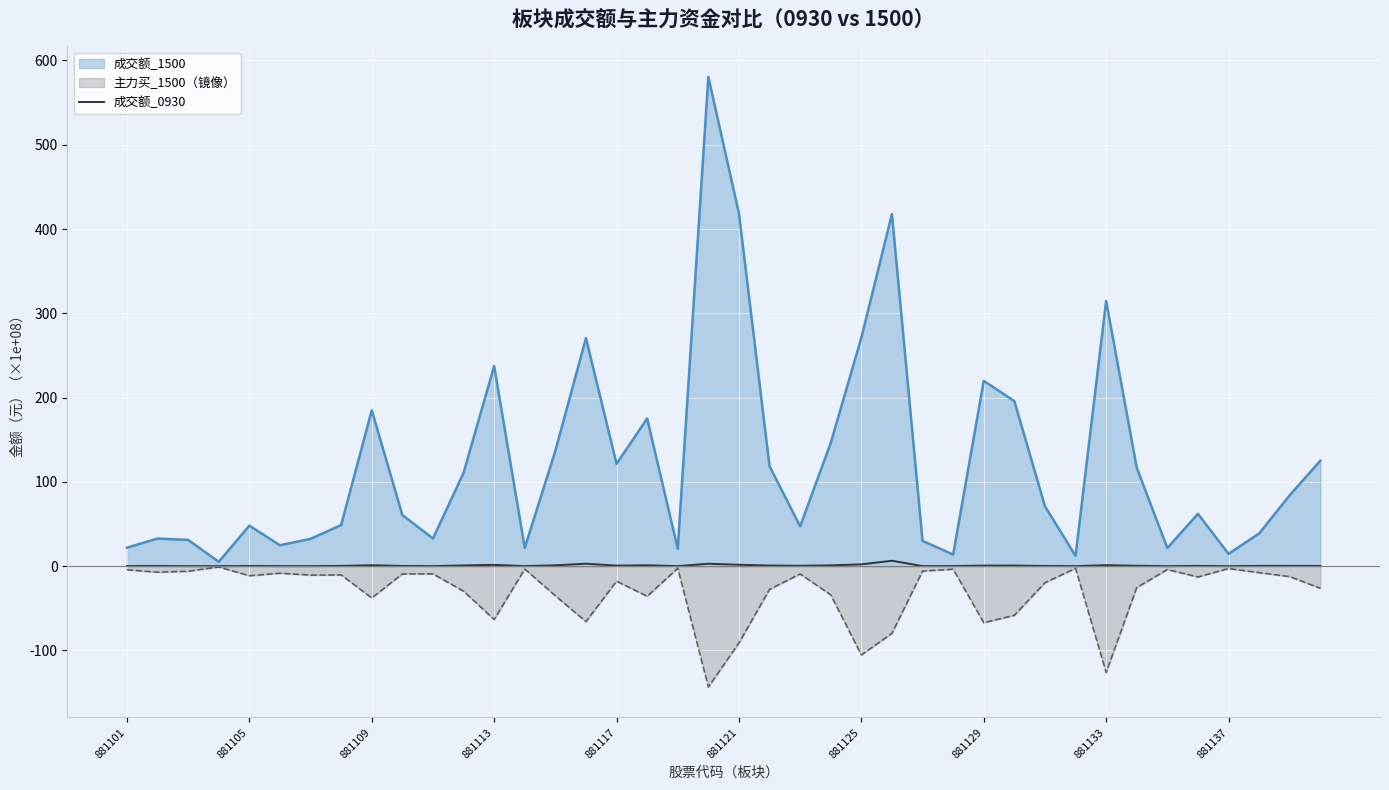

What is the greatest value displayed?

580.5